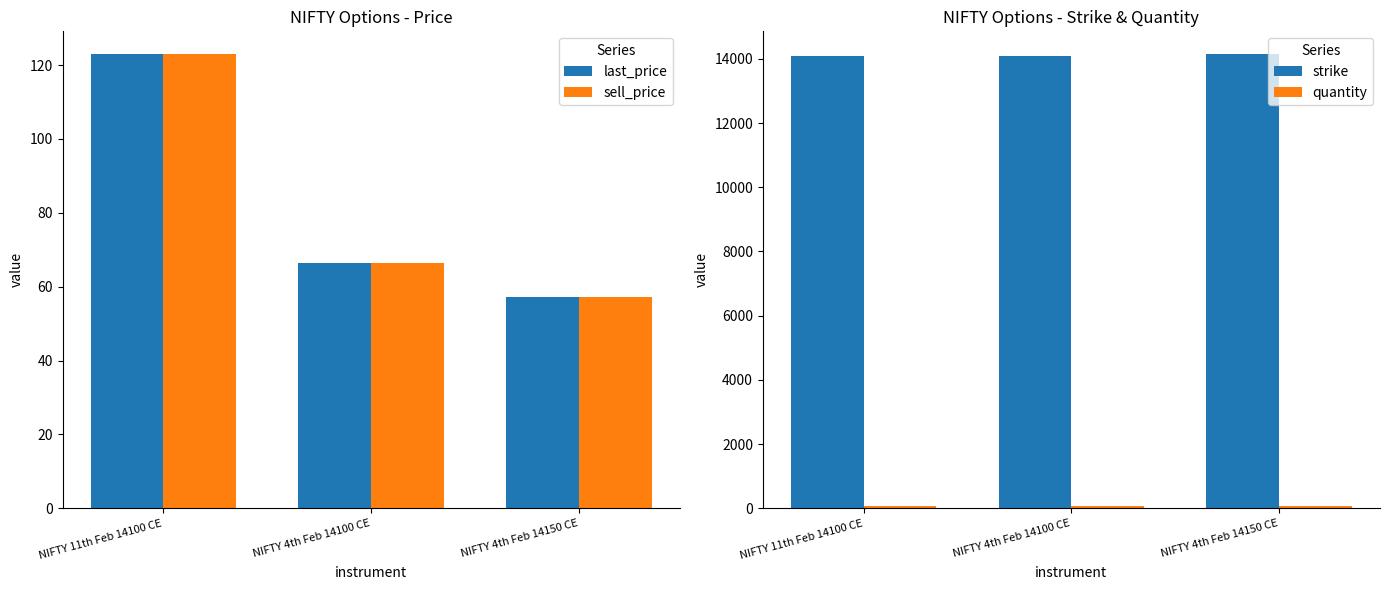

What is the approximate value of sell_price at NIFTY 4th Feb 14150 CE?

57.1